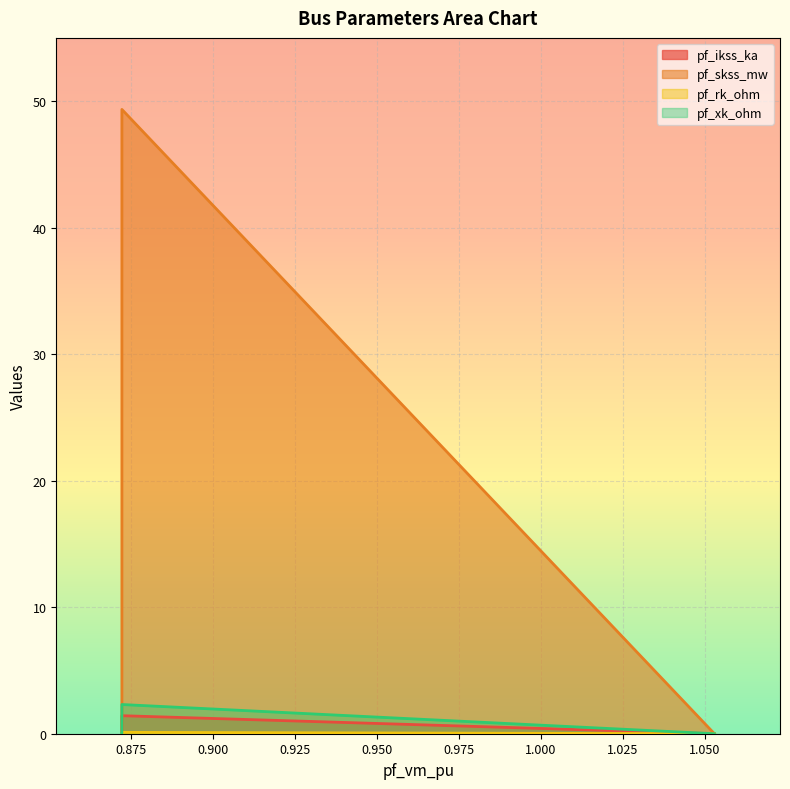

How many series are shown in this chart?

4